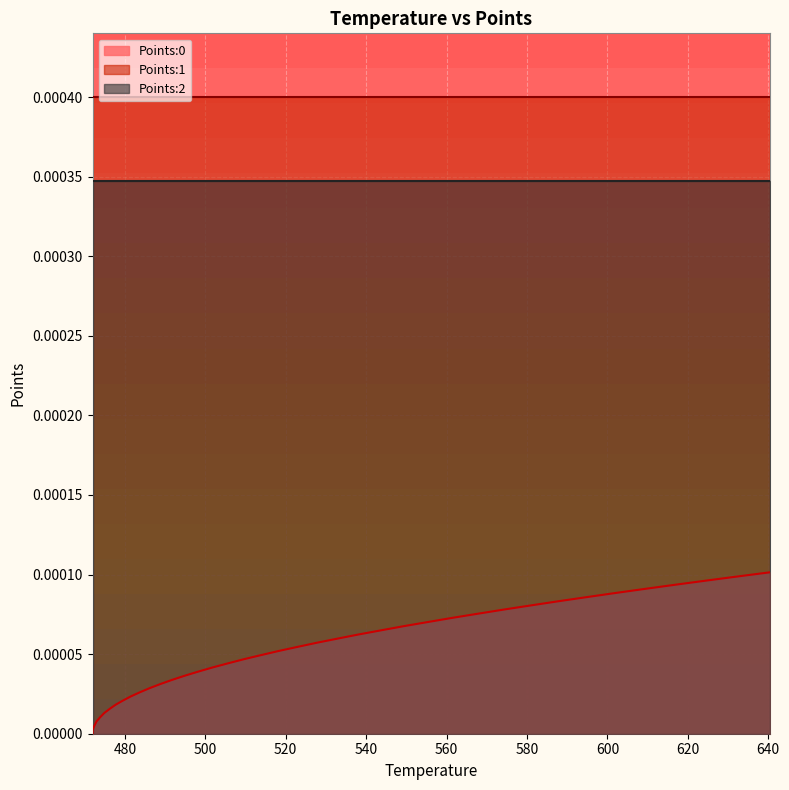

The Points:2 series shows 0.0 at 26. True or false?

False